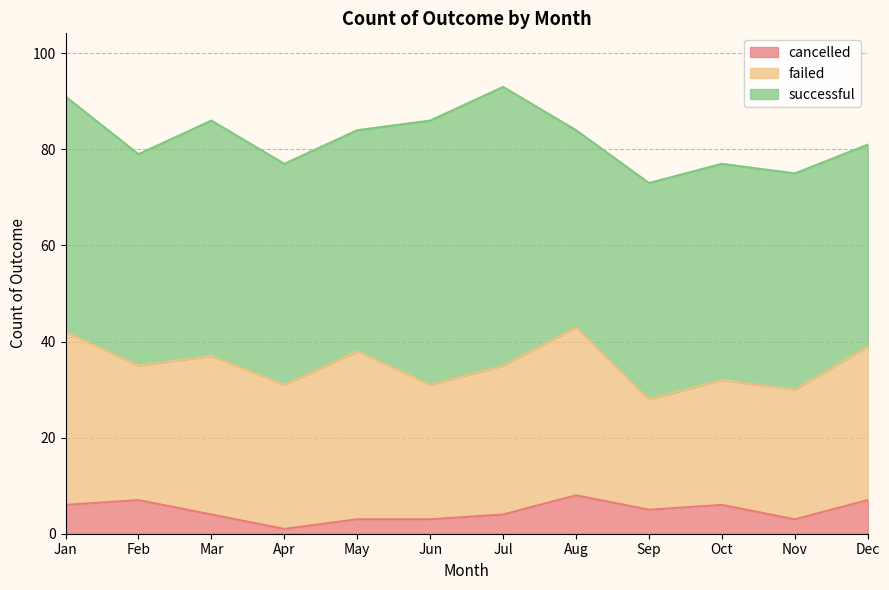

List the series in order of their overall mean, highest first.

successful, failed, cancelled